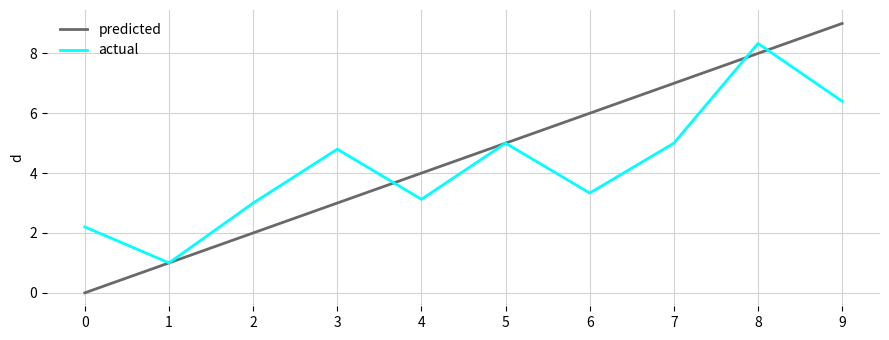

Is this an area chart (filled region under the line)?

No